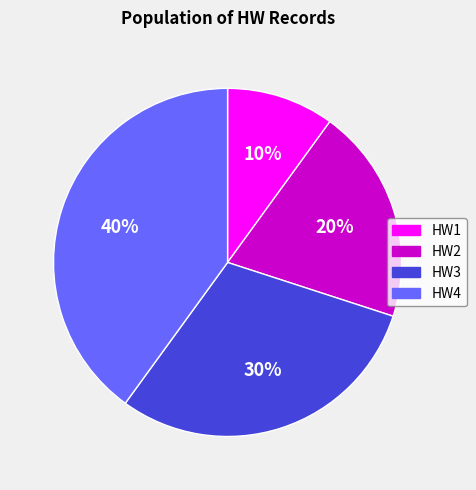

What is the largest slice in the pie chart?

HW4